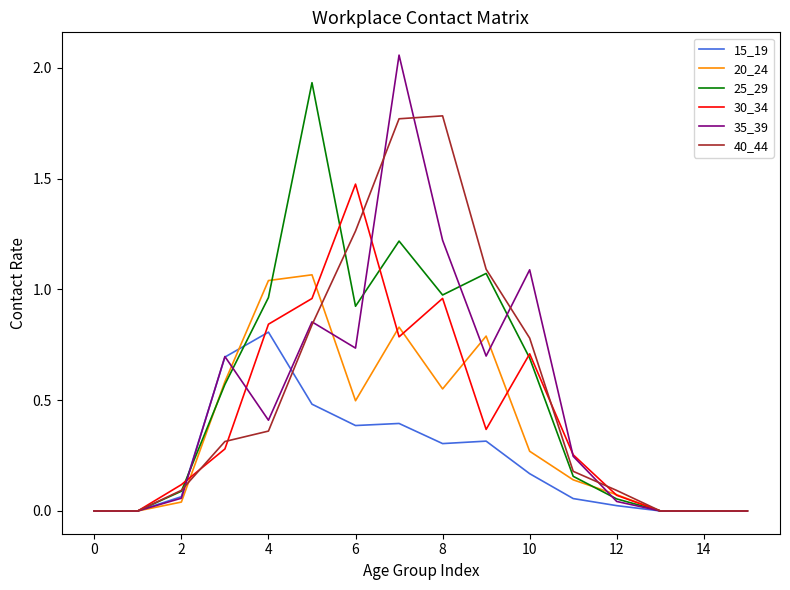

Rank the series by their maximum value, from lowest to highest.

15_19, 20_24, 30_34, 40_44, 25_29, 35_39